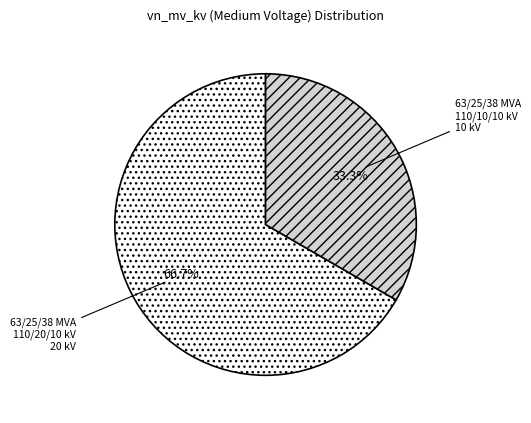

Count the number of slices in the pie.

2